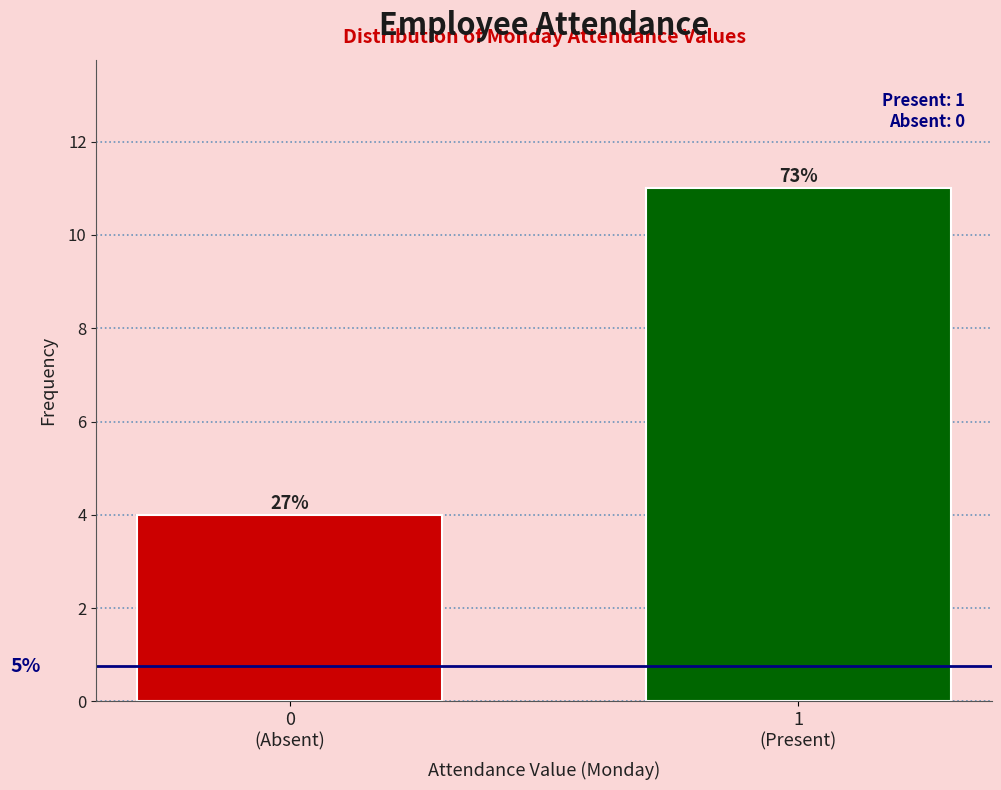

How many bars are there in total?

2